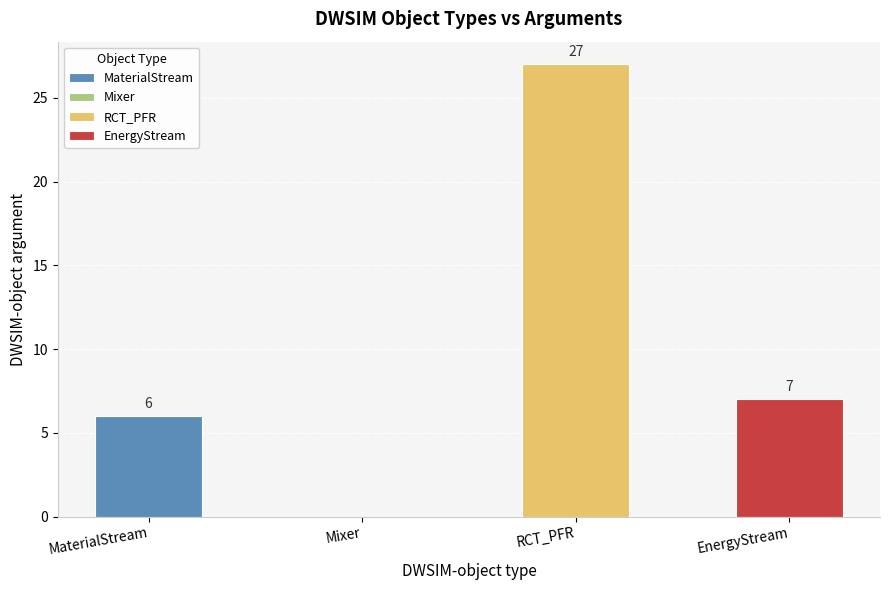

How many values are below 7?

2